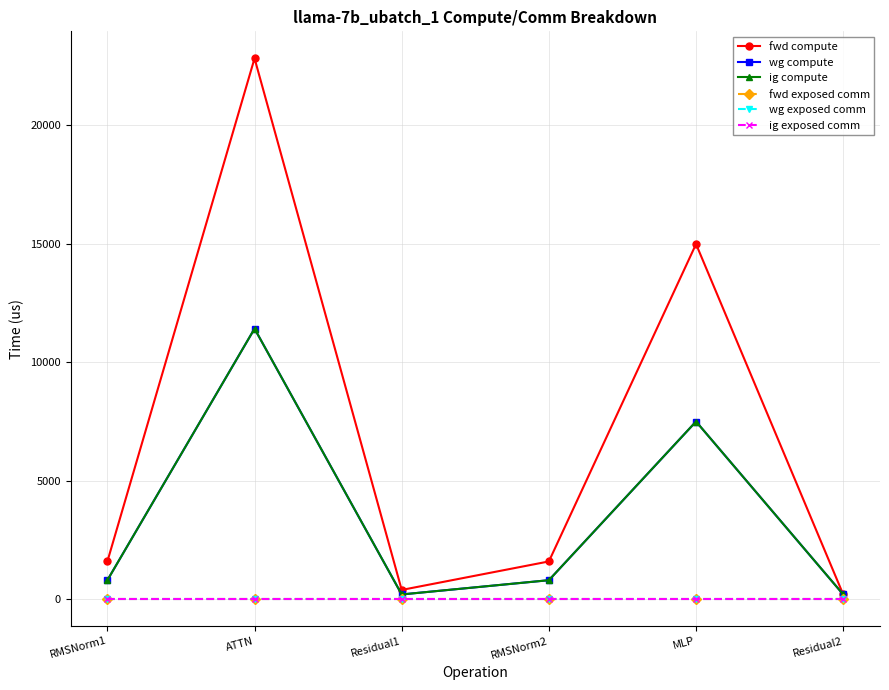

At which label does fwd compute reach its minimum?

Residual2